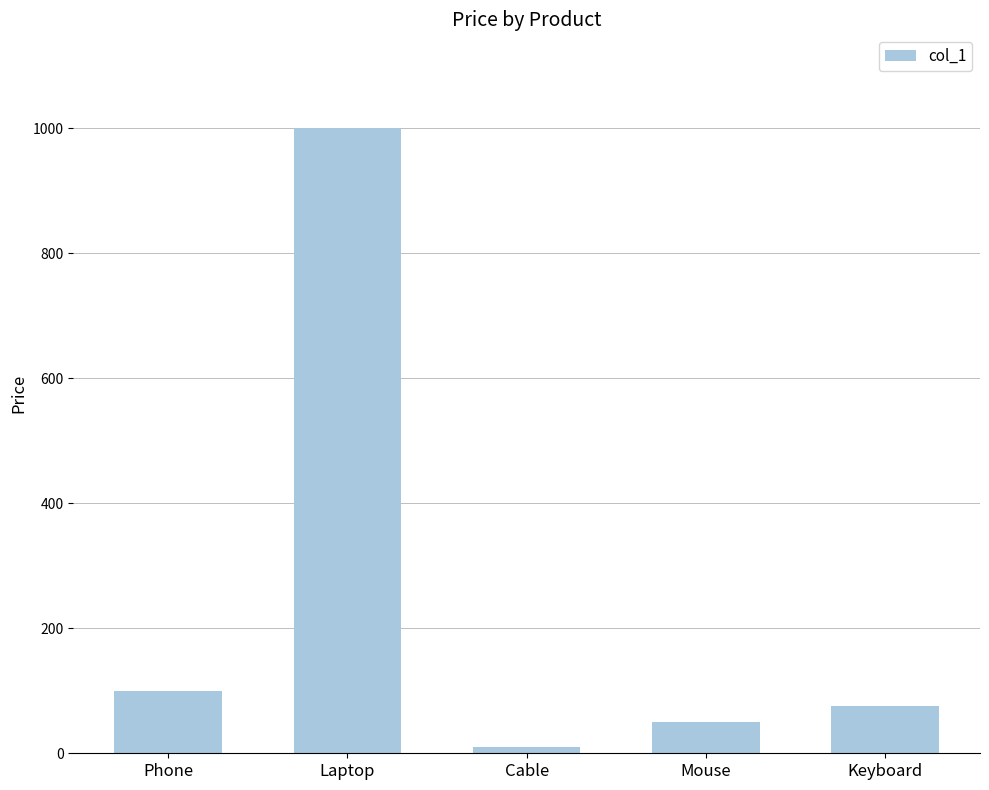

Reading left to right, what are all the values shown in this chart?

Phone=100	Laptop=1000	Cable=10	Mouse=50	Keyboard=75